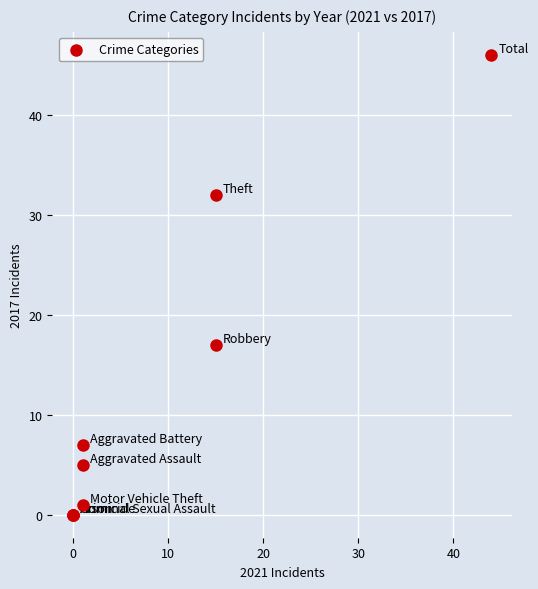

What Y value in the scatter plot is closest to 23?

17